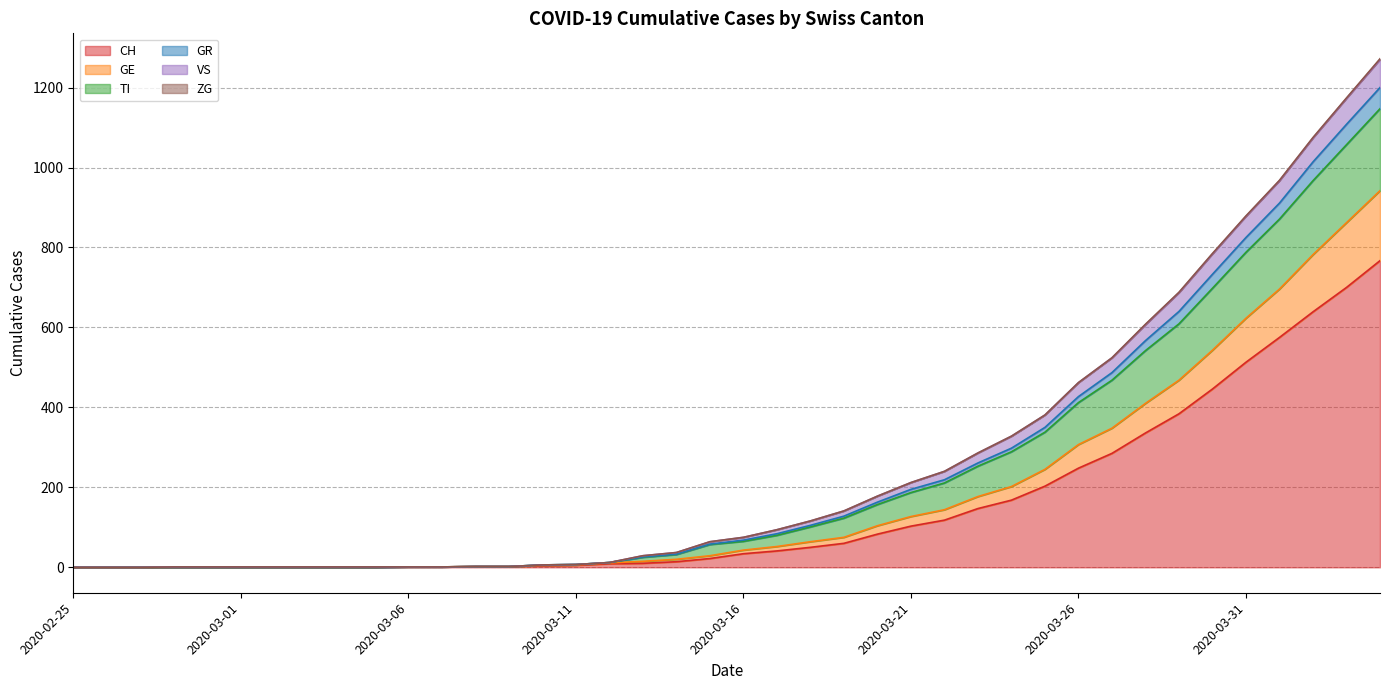

The value of TI at 2020-03-06 is 1. True or false?

True